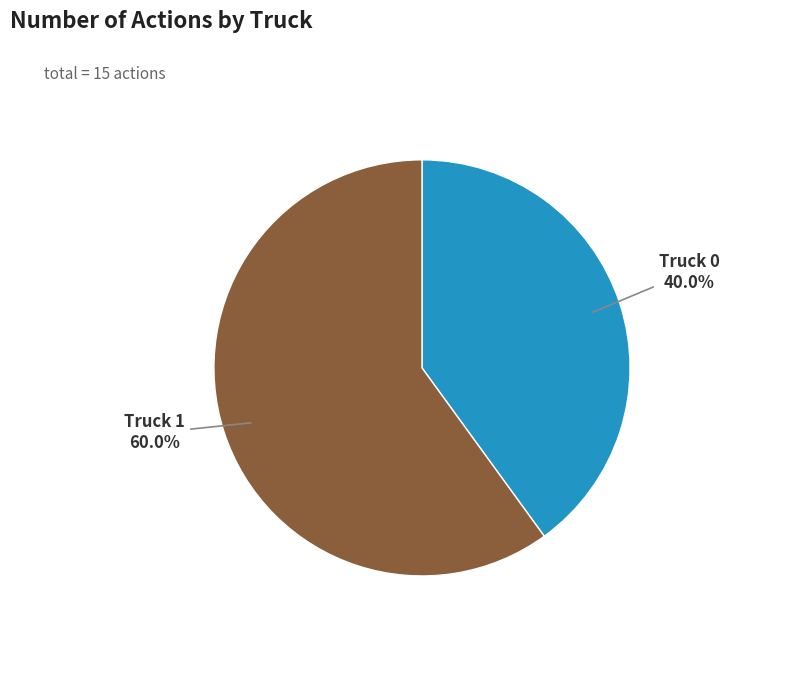

Does any single category account for the majority?

Yes